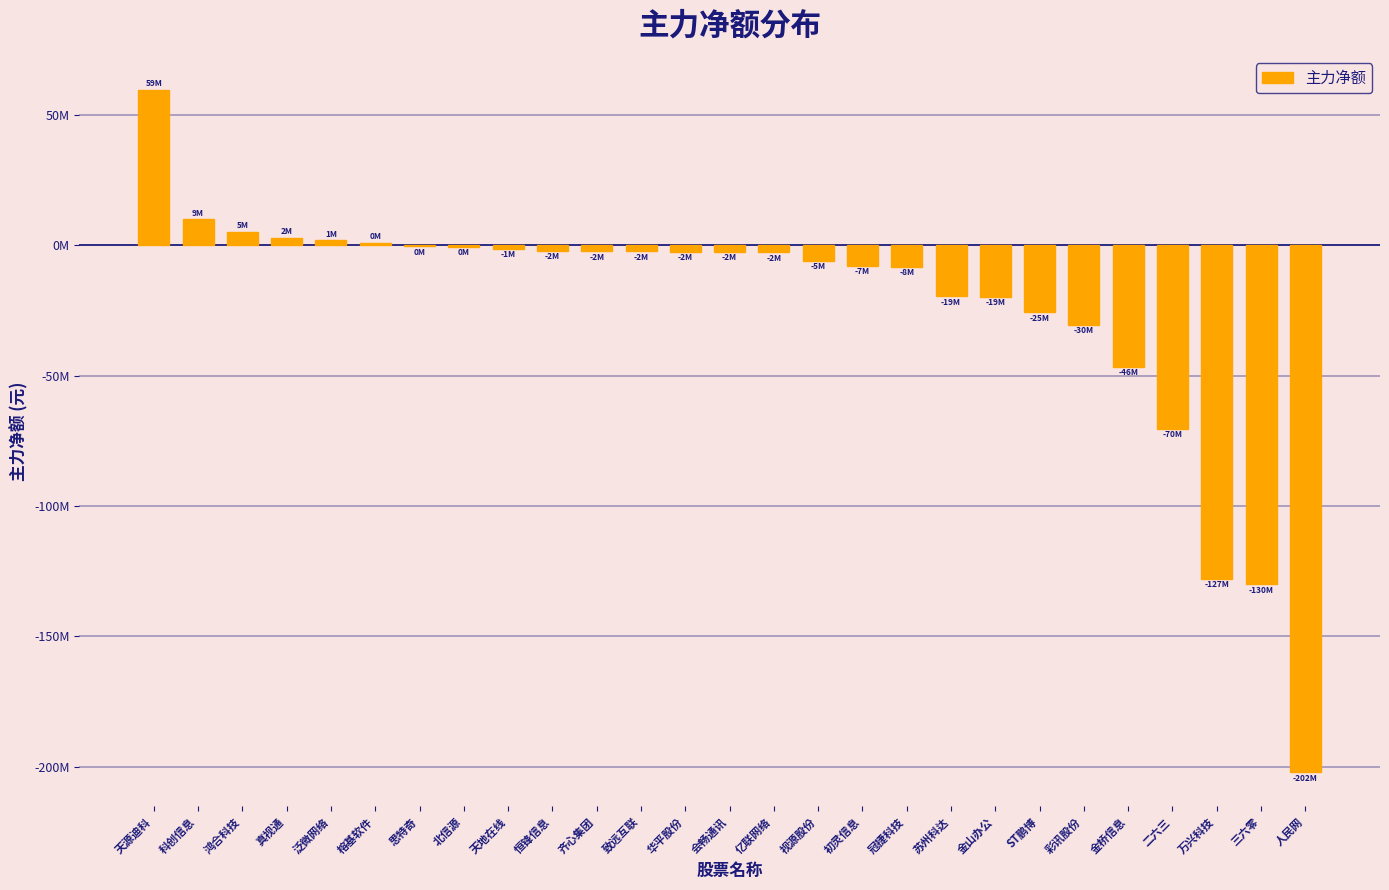

What is the label of the 1st bar from the right?

人民网